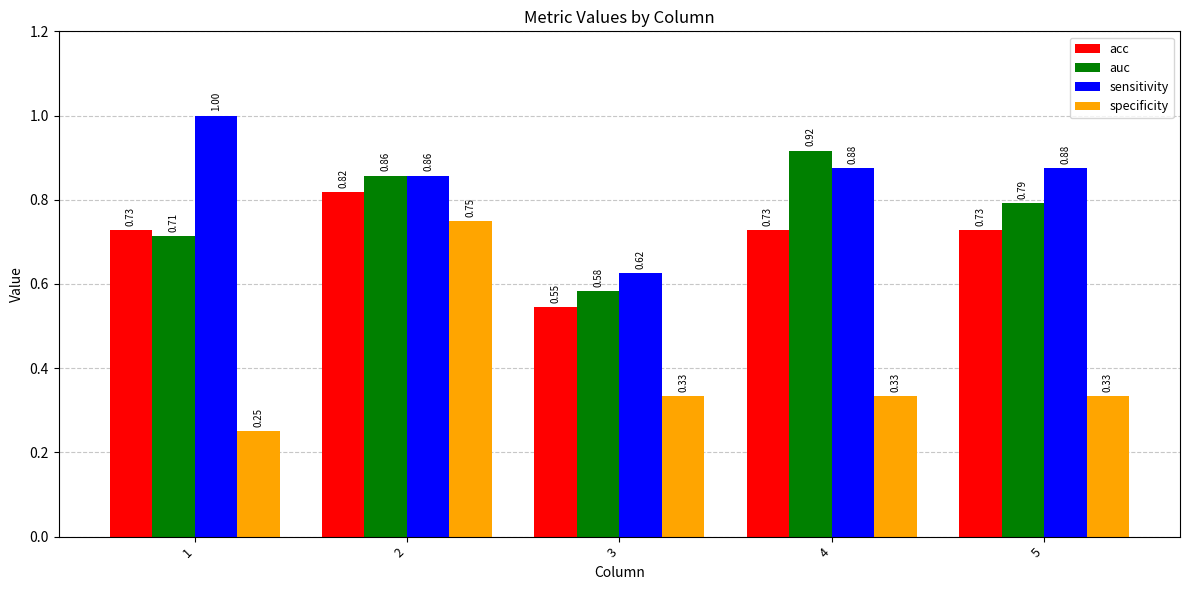

Between 2 and 5, which series saw the biggest shift?

specificity